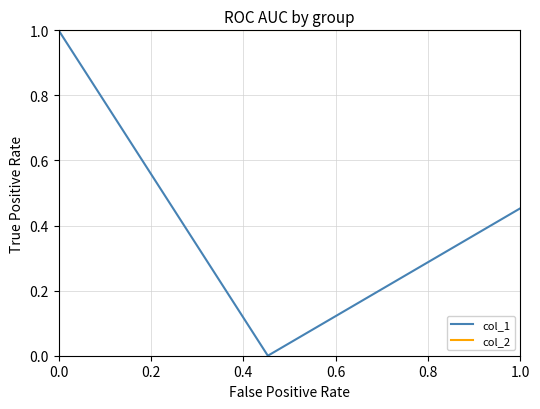

List the series in order of their overall mean, highest first.

col_2, col_1